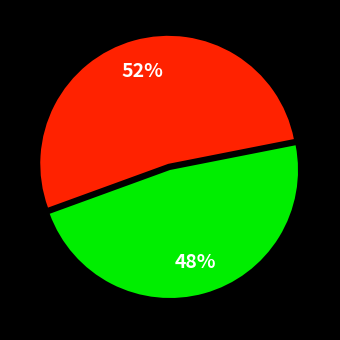

To the nearest percent, what is the average slice percentage?

50%